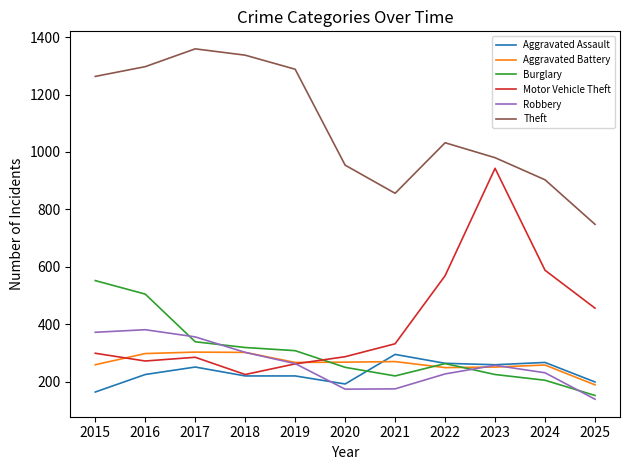

Which series has the largest total across all categories?

Theft